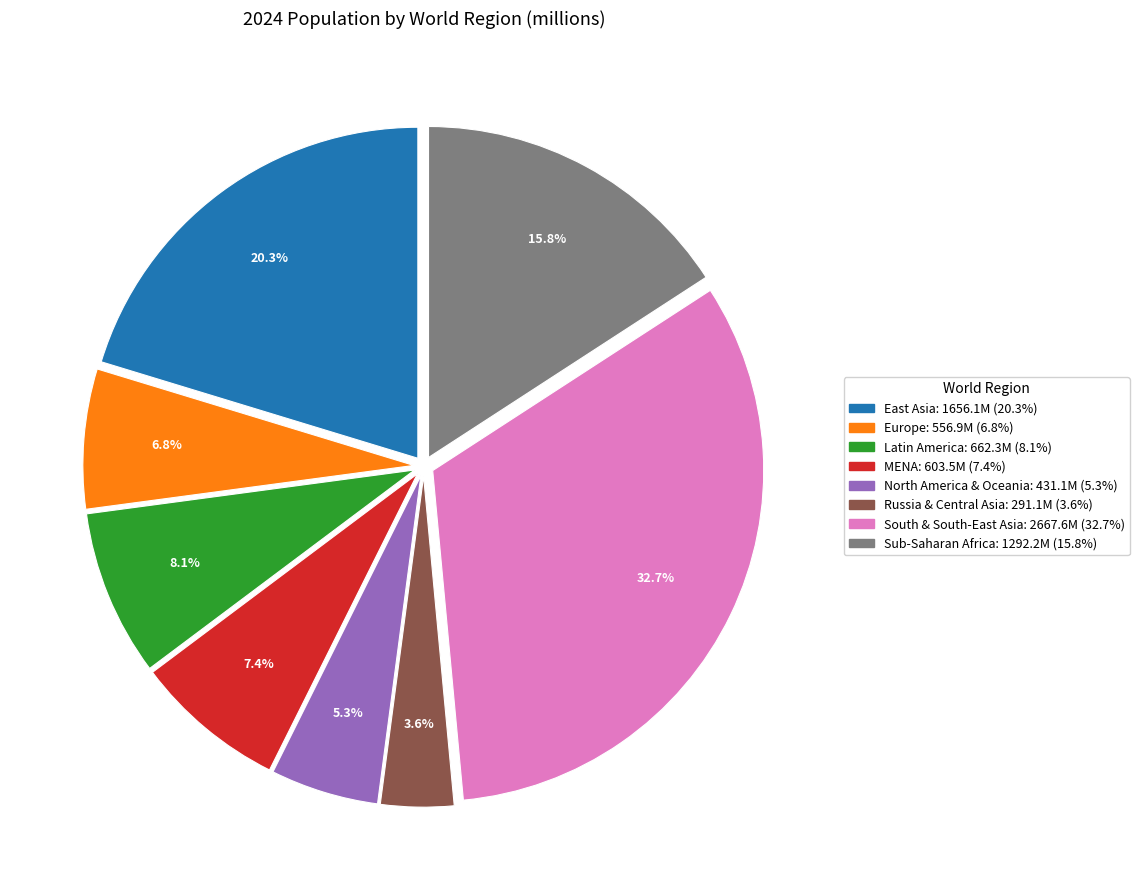

To the nearest percent, what is the difference between the largest and smallest slice percentages?

29%